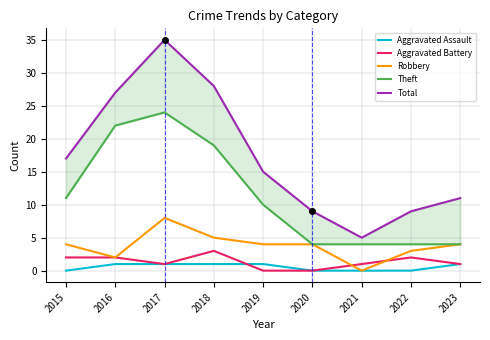

What is the value of the Theft point at the 2nd from the left?

22